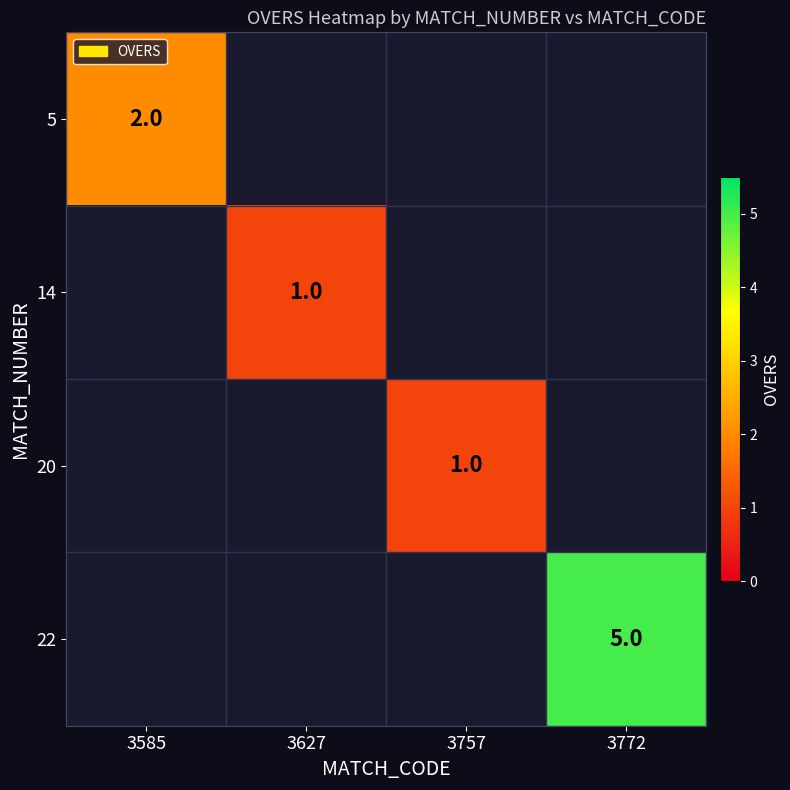

The 22 series shows 5 at 3772. True or false?

True